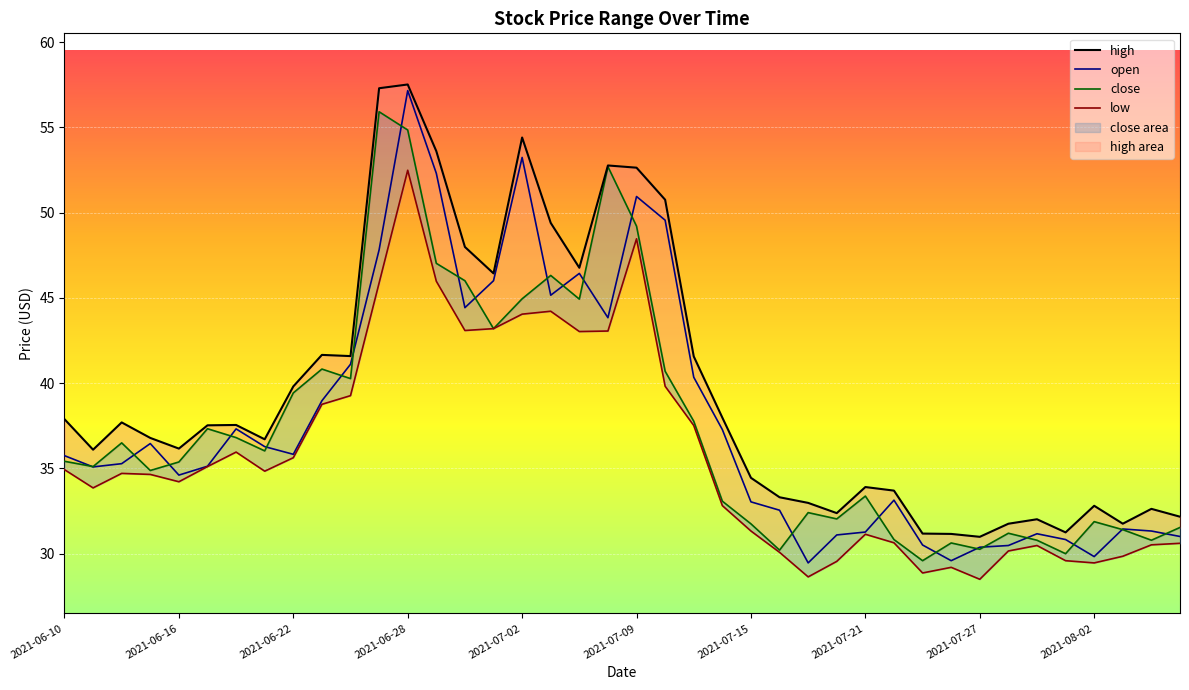

How many values in the high series are below 37?

20